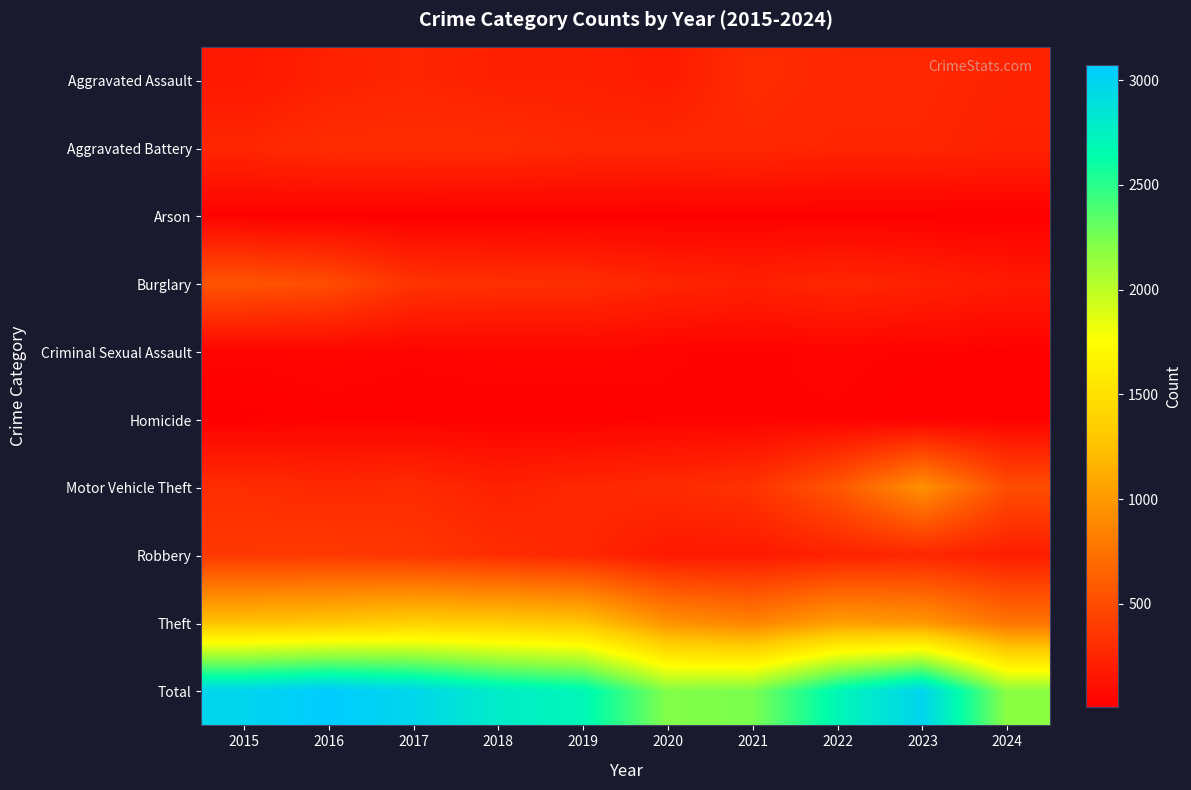

Rank the series by their maximum value, from lowest to highest.

Arson, Homicide, Criminal Sexual Assault, Aggravated Assault, Aggravated Battery, Robbery, Burglary, Motor Vehicle Theft, Theft, Total